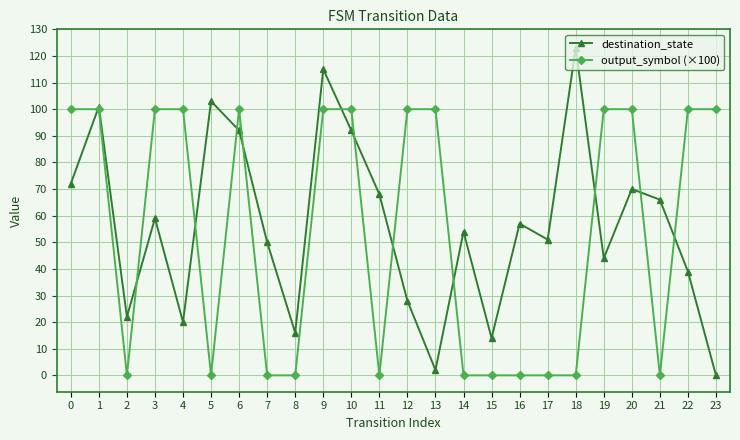

Rank the series by their average value, from lowest to highest.

output_symbol (×100), destination_state